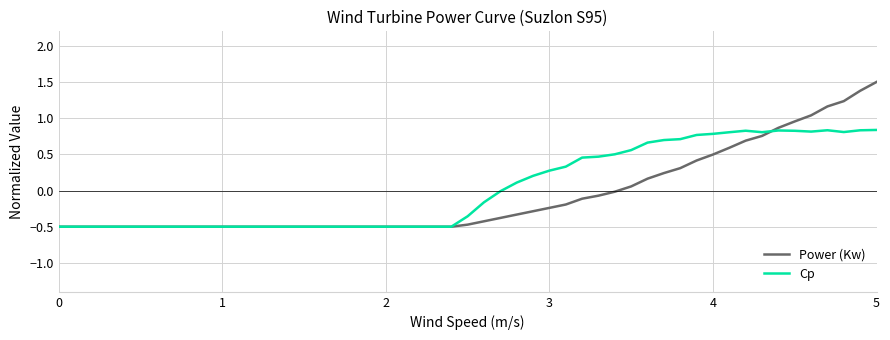

What are all the series names shown in the legend?

Power (Kw), Cp